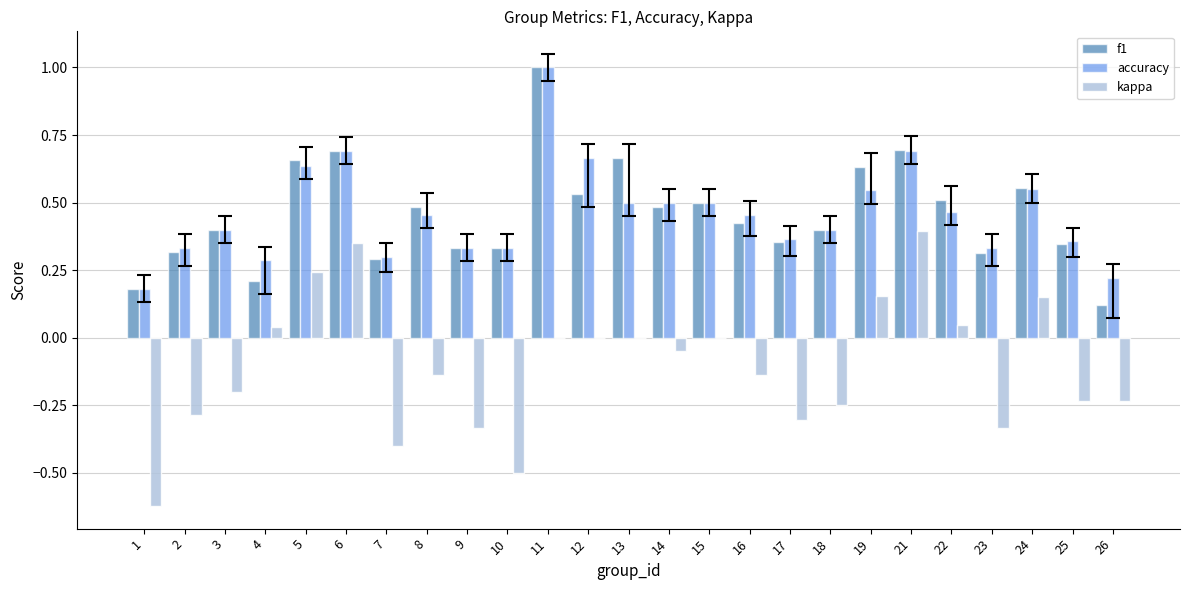

At which label is f1 closest to 0?

26